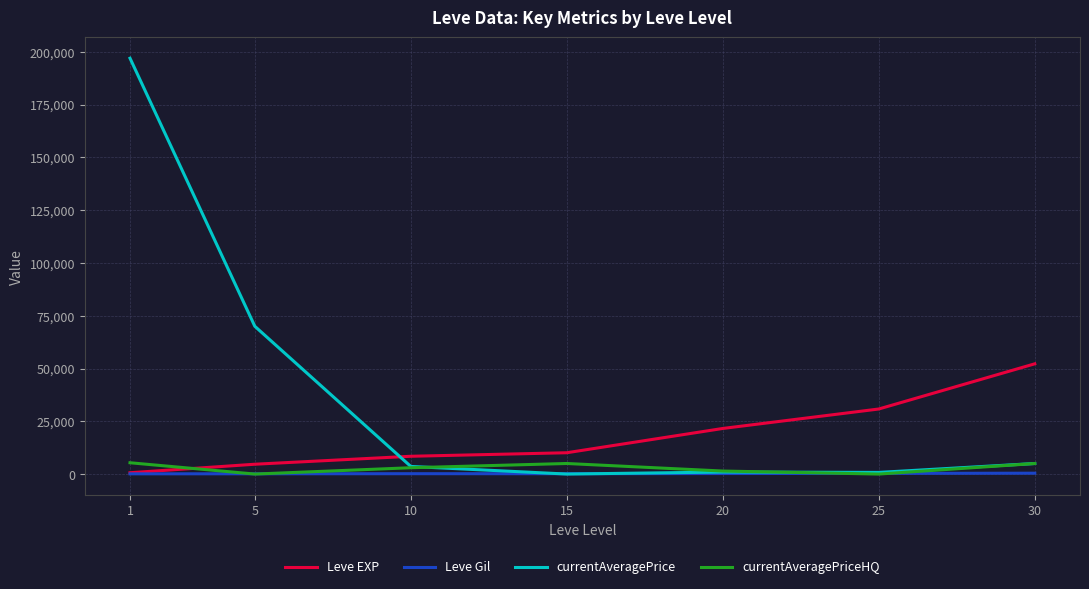

What is the average value of the Leve EXP series?

18351.4